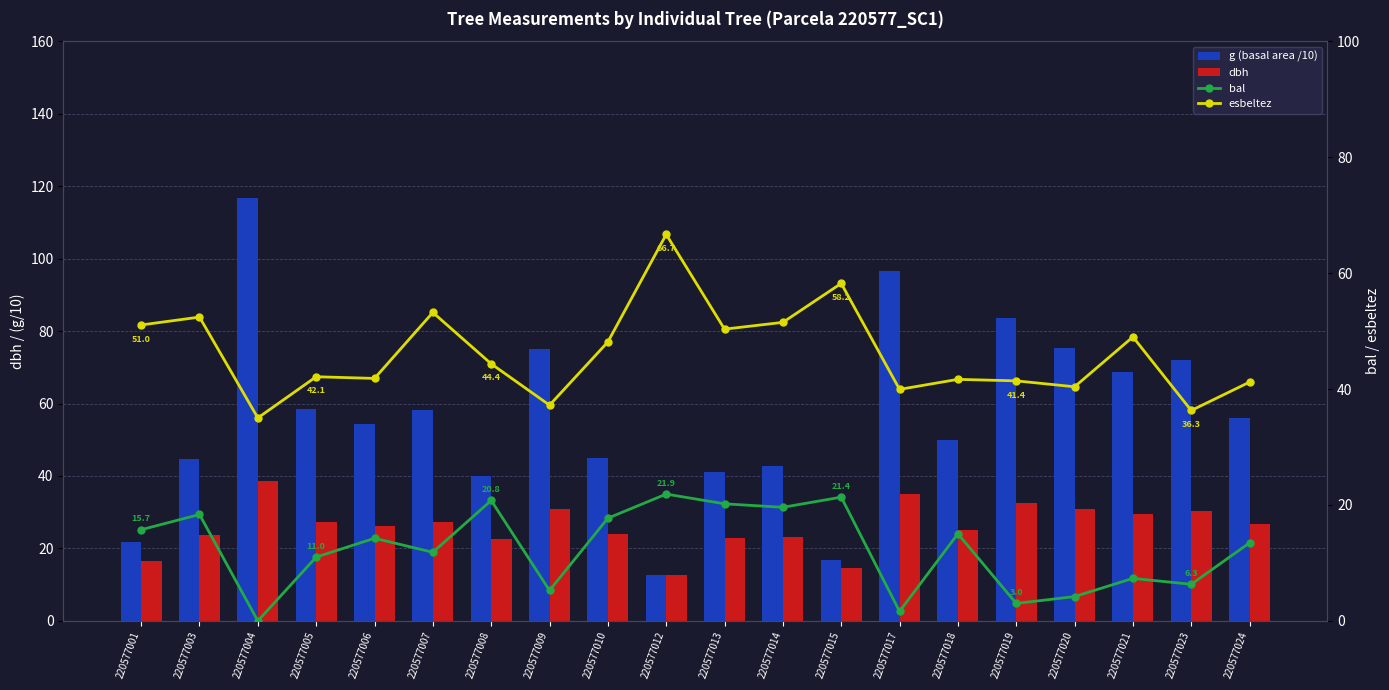

Reading left to right, extract all data points from this chart.

g (basal area /10): 220577001=21.8	220577003=44.7	220577004=116.7	220577005=58.5	220577006=54.3	220577007=58.3	220577008=39.9	220577009=75.0	220577010=44.9	220577012=12.8	220577013=41.0	220577014=42.6	220577015=16.7	220577017=96.5	220577018=49.9	220577019=83.5	220577020=75.2	220577021=68.8	220577023=72.1	220577024=56.0
dbh: 220577001=16.6	220577003=23.9	220577004=38.5	220577005=27.3	220577006=26.3	220577007=27.2	220577008=22.6	220577009=30.9	220577010=23.9	220577012=12.8	220577013=22.9	220577014=23.3	220577015=14.6	220577017=35.0	220577018=25.2	220577019=32.6	220577020=30.9	220577021=29.6	220577023=30.3	220577024=26.7
bal: 220577001=15.7	220577003=18.4	220577004=0.0	220577005=11.0	220577006=14.3	220577007=11.8	220577008=20.8	220577009=5.3	220577010=17.7	220577012=21.9	220577013=20.2	220577014=19.6	220577015=21.4	220577017=1.6	220577018=15.0	220577019=3.0	220577020=4.2	220577021=7.3	220577023=6.3	220577024=13.5
esbeltez: 220577001=51.0	220577003=52.4	220577004=35.0	220577005=42.1	220577006=41.8	220577007=53.2	220577008=44.4	220577009=37.2	220577010=48.1	220577012=66.7	220577013=50.3	220577014=51.5	220577015=58.2	220577017=39.9	220577018=41.7	220577019=41.4	220577020=40.4	220577021=49.0	220577023=36.3	220577024=41.2